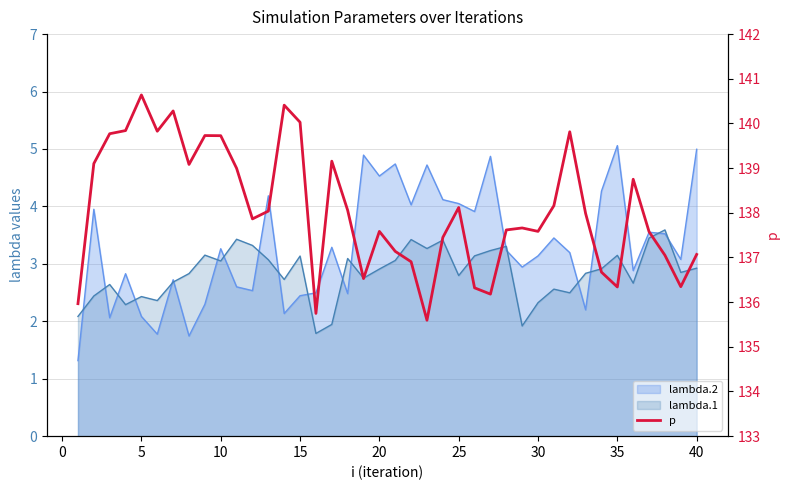

How many values are below 137?

10